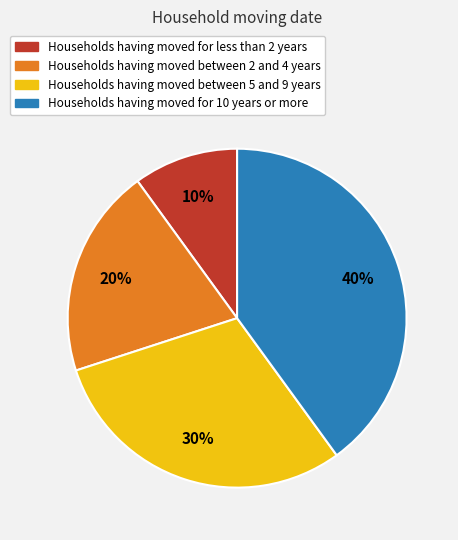

Is there a majority slice in this chart?

No